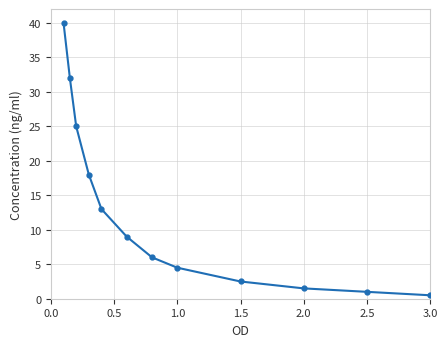

What is the value of the 3rd point from the left?

25.0